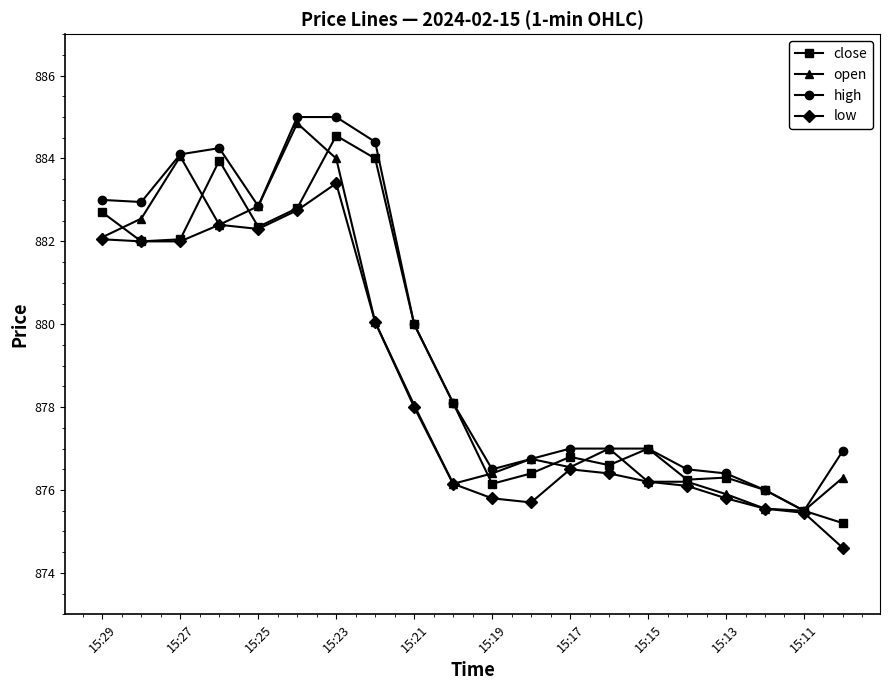

True or false: close has more than 0 interior local peaks.

True